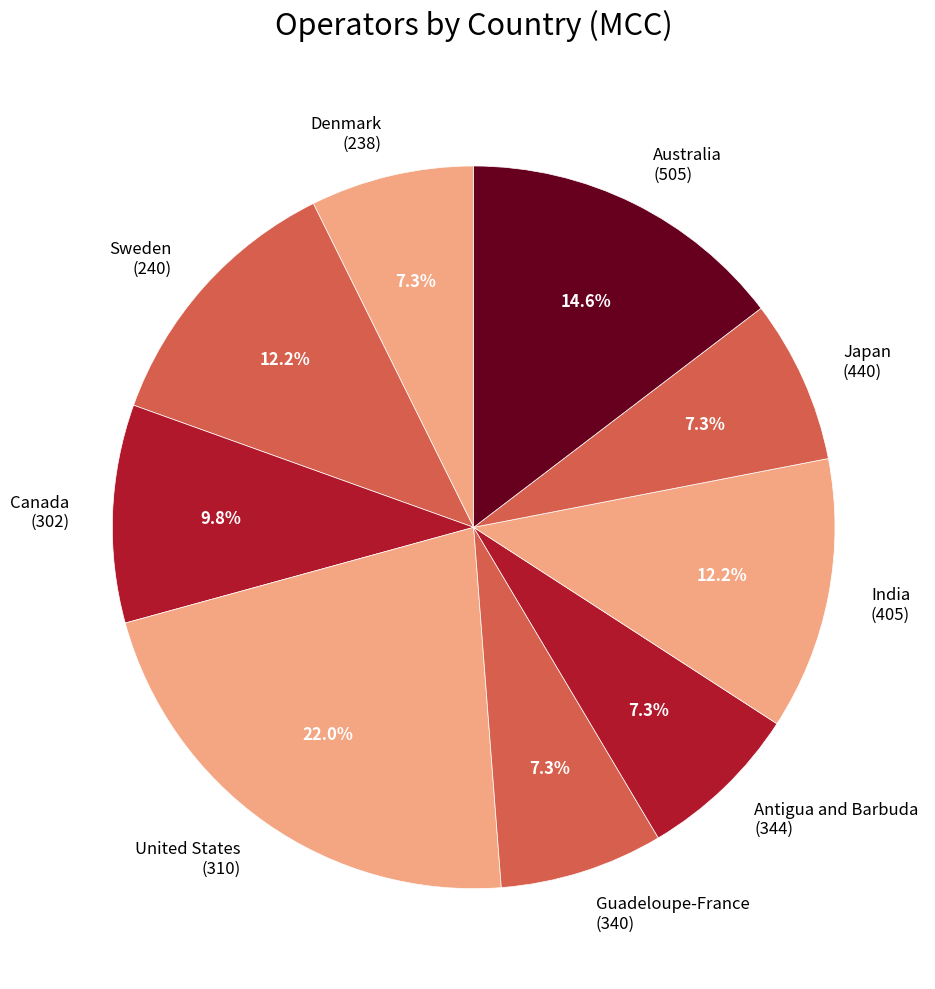

Is it true that Denmark (238) is 18% of the pie?

False